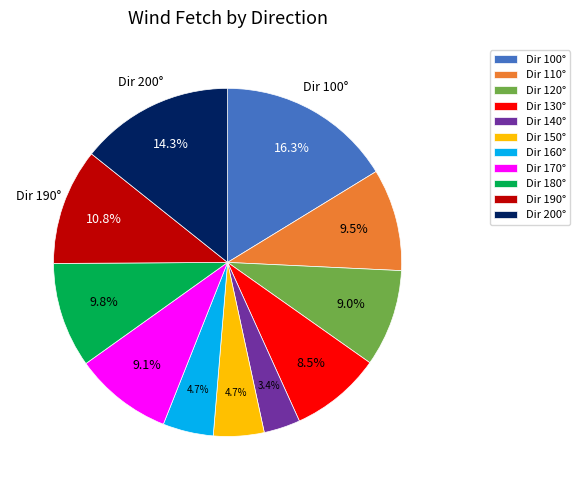

Is Dir 140° the majority of the pie?

No